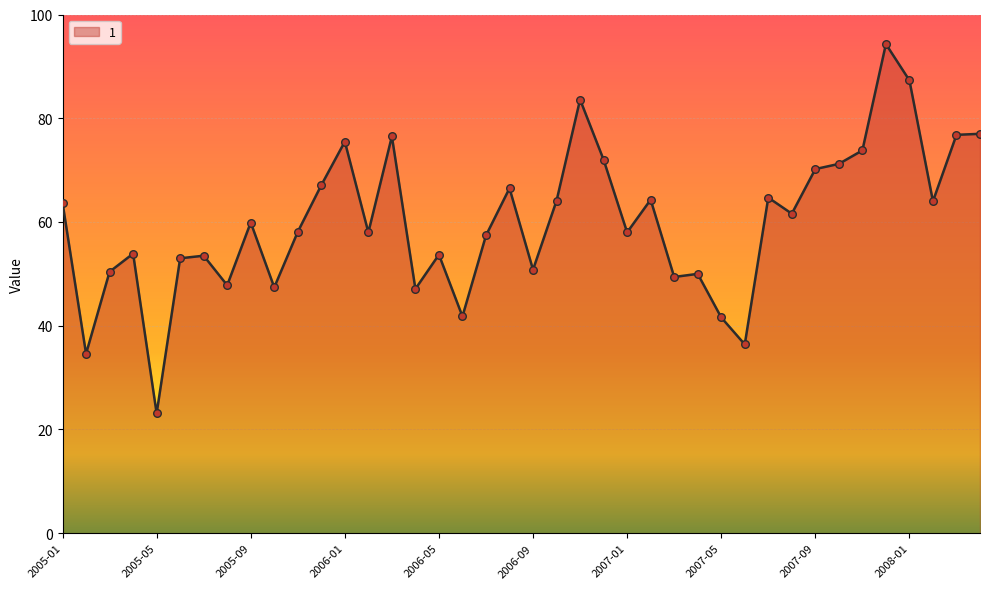

What is the minimum value shown in the chart?

23.1